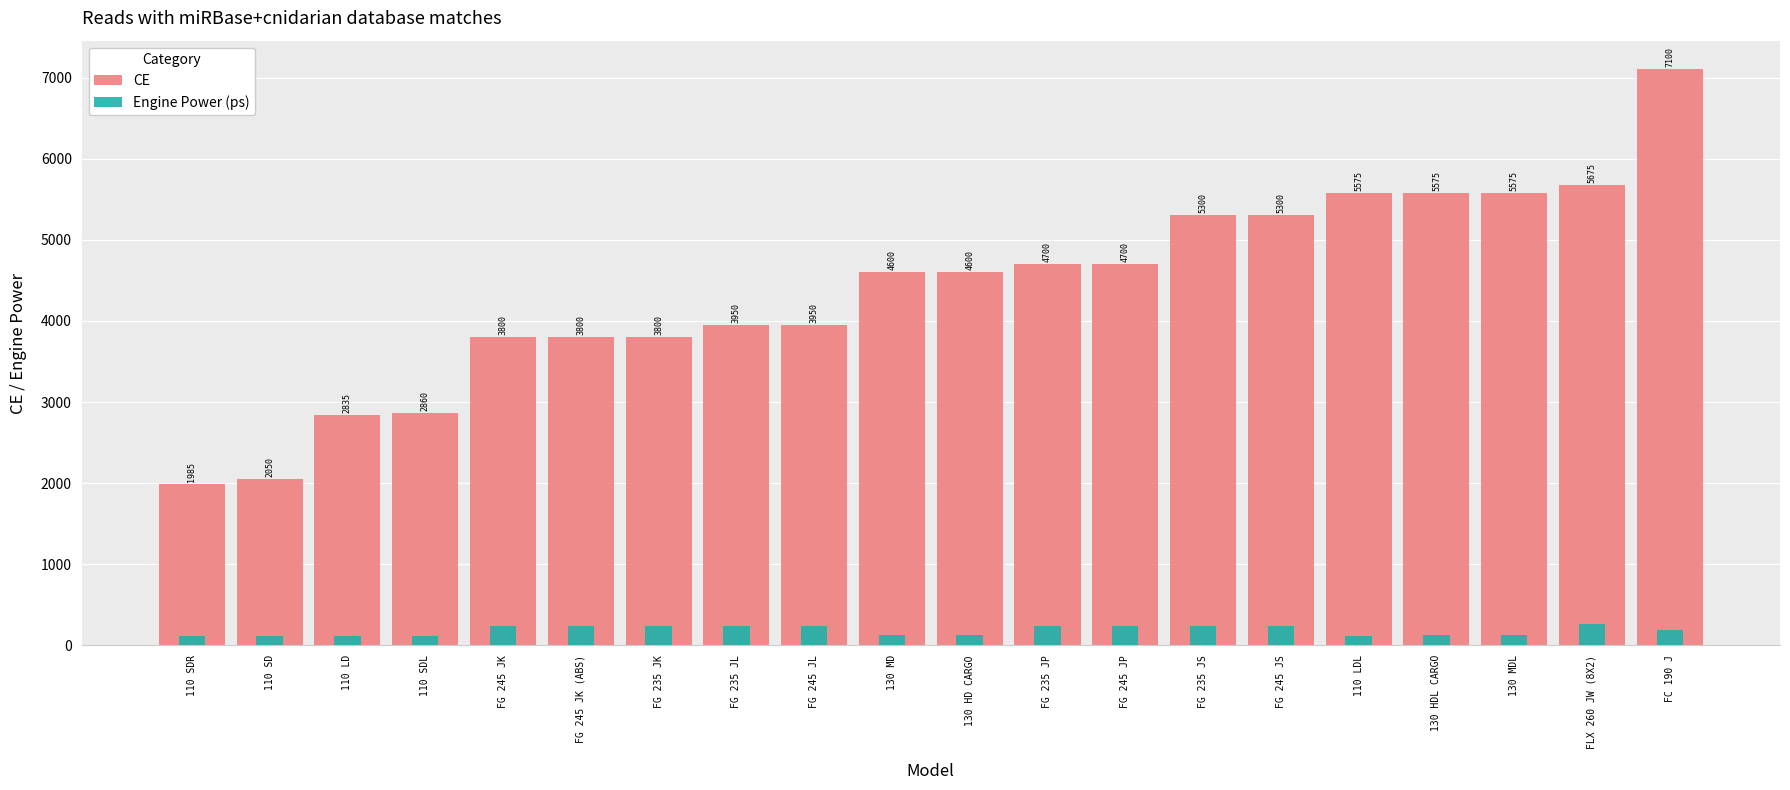

How many values in the CE series exceed 4600?

9